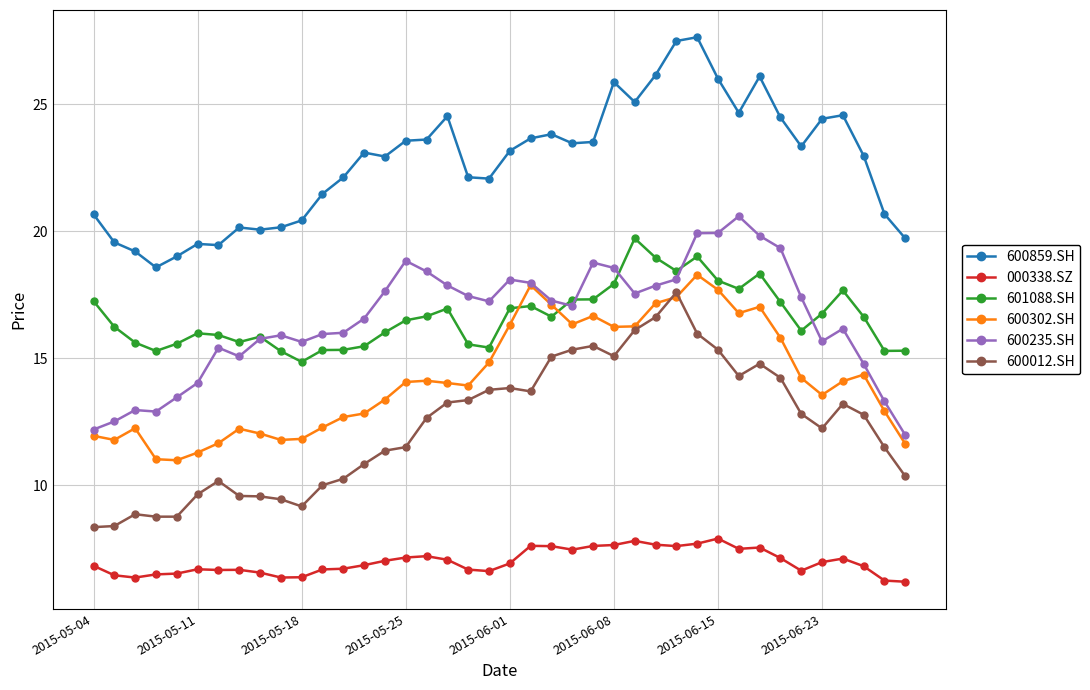

True or false: 600235.SH has more than 2 interior local peaks.

True